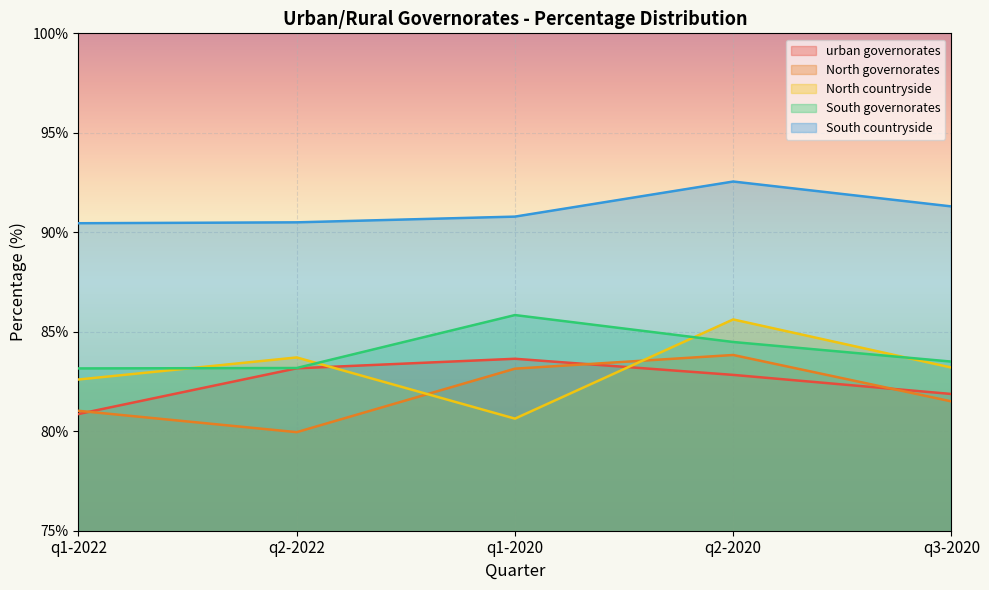

Which category has the lowest value in the North governorates series?

q2-2022